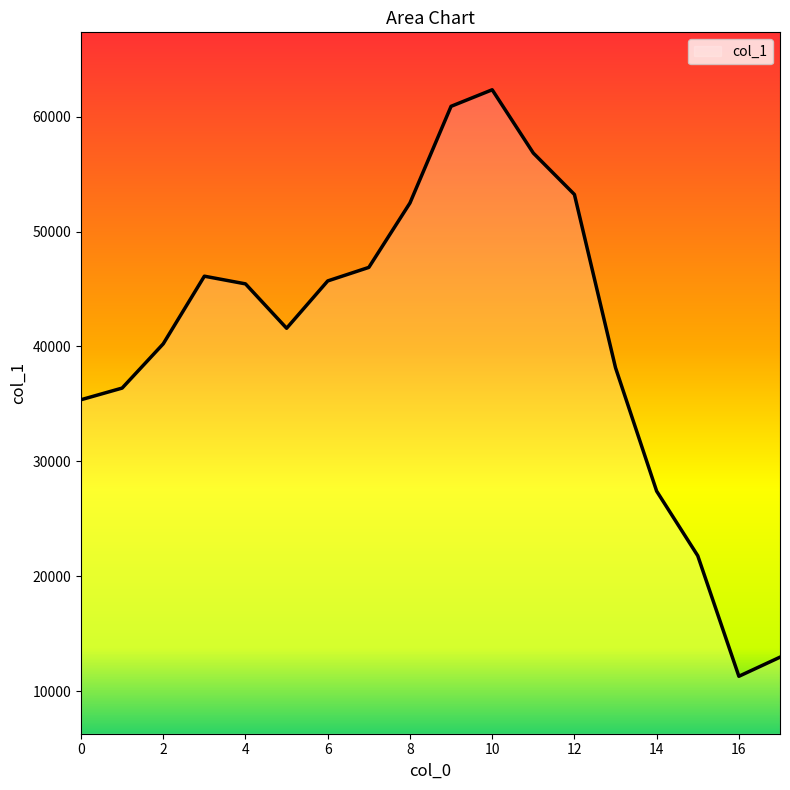

What is the sum of all values?

735128